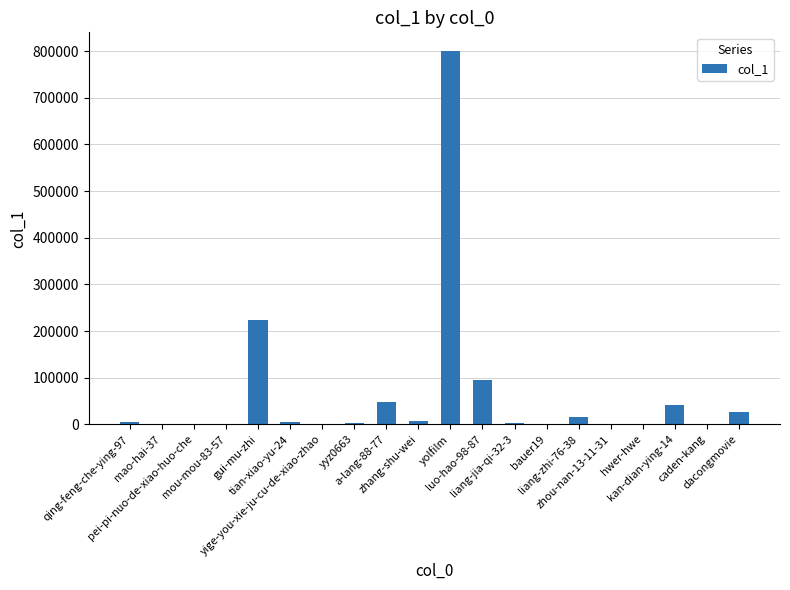

What is the greatest value displayed?

800129